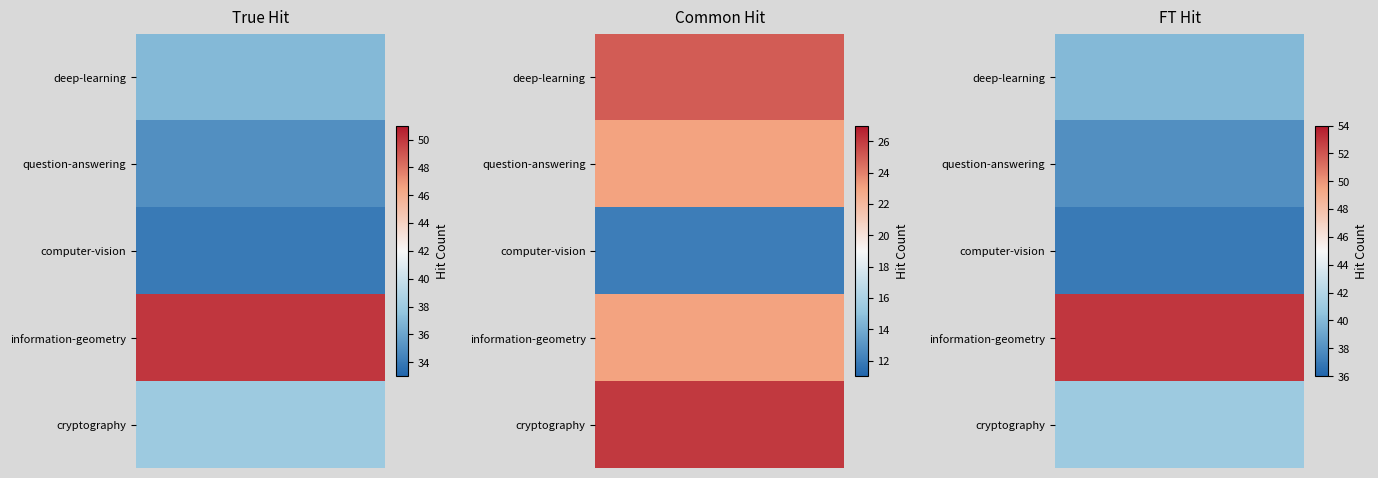

True or false: computer-vision has a value of 18 at ft_hit.

False